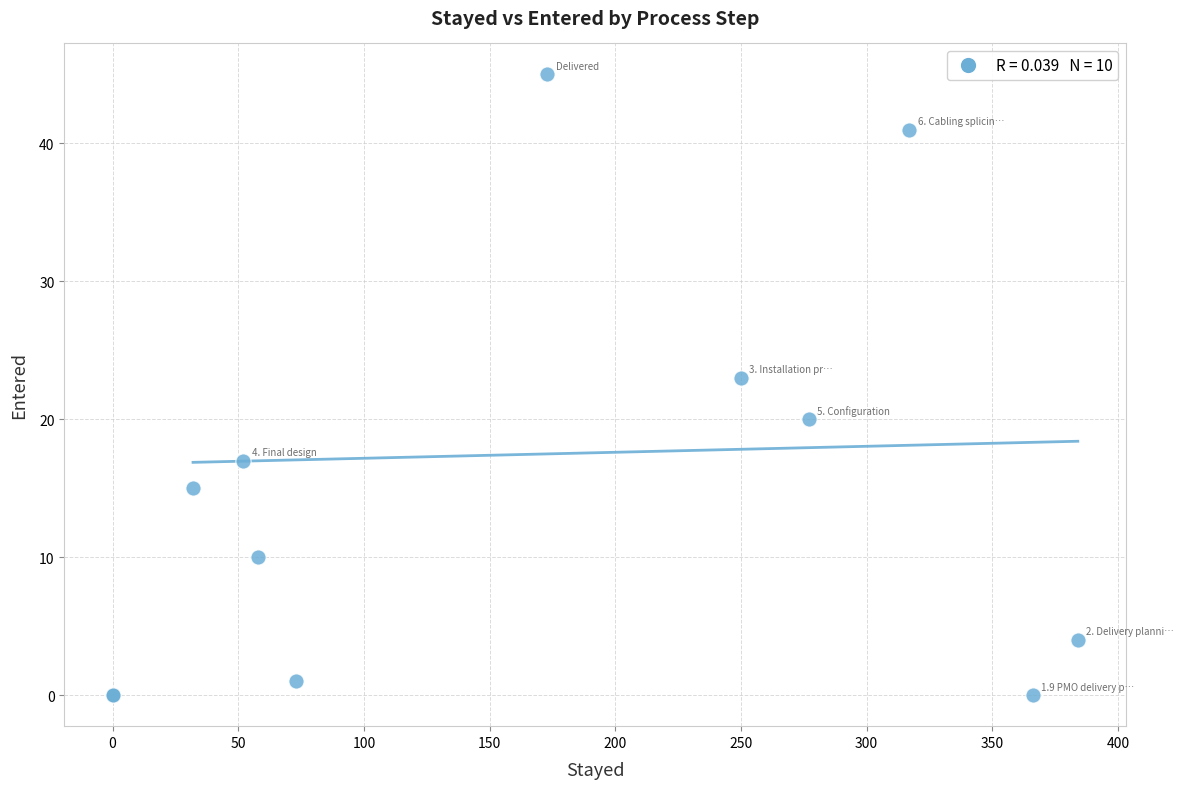

What Y value in the scatter plot is closest to 22?

23